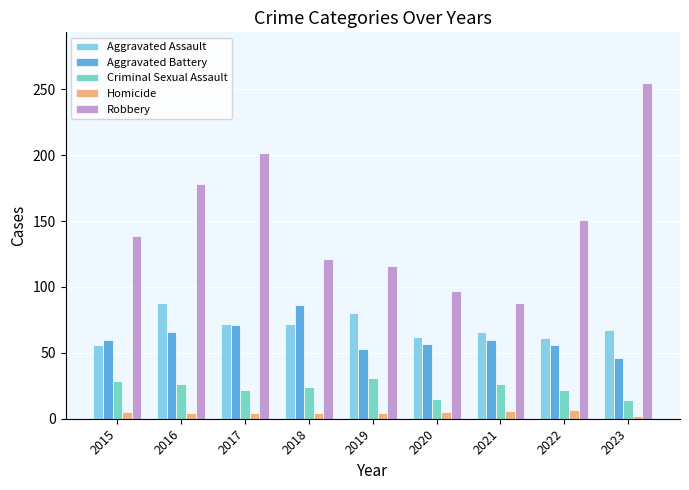

What is the sum of all Criminal Sexual Assault values?

209